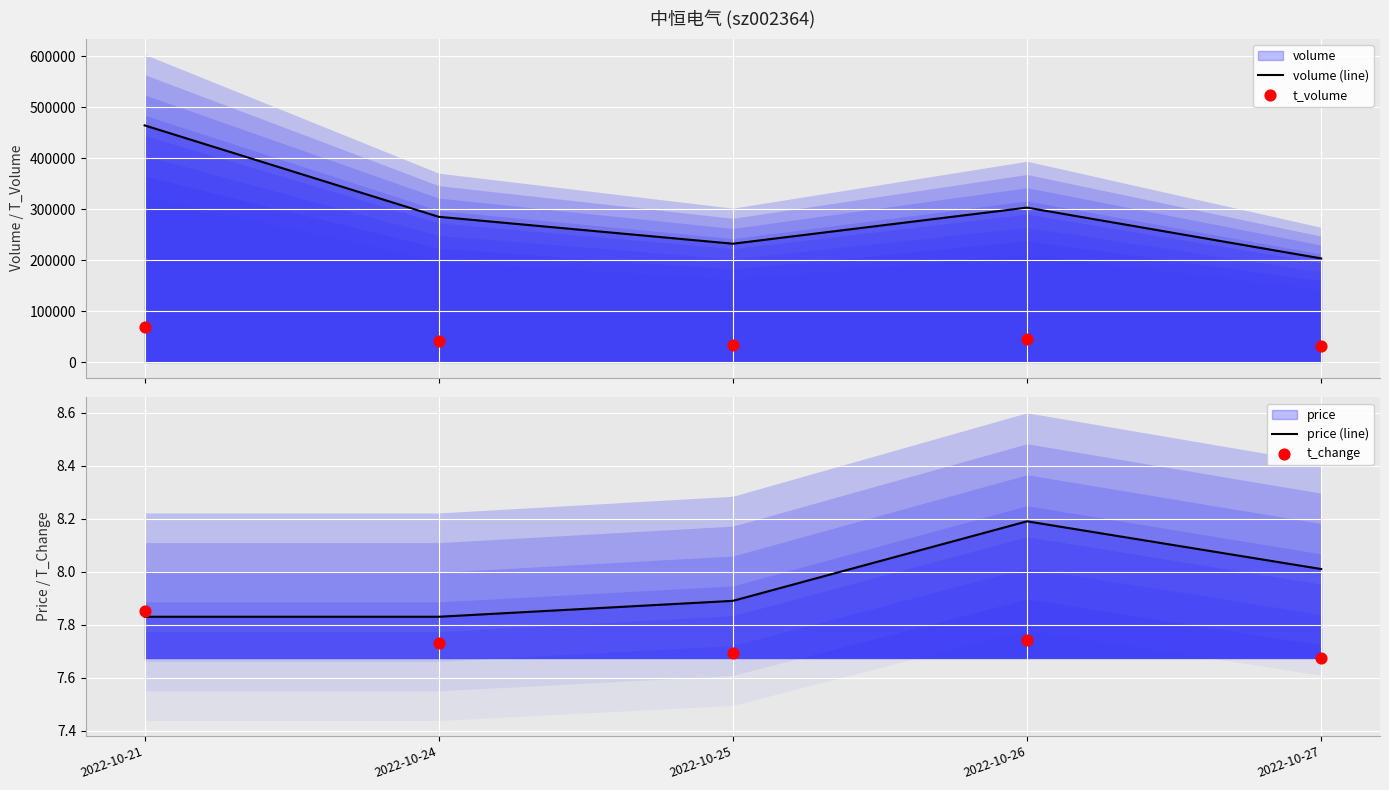

What is the total value across all series at 2022-10-21?

534267.7